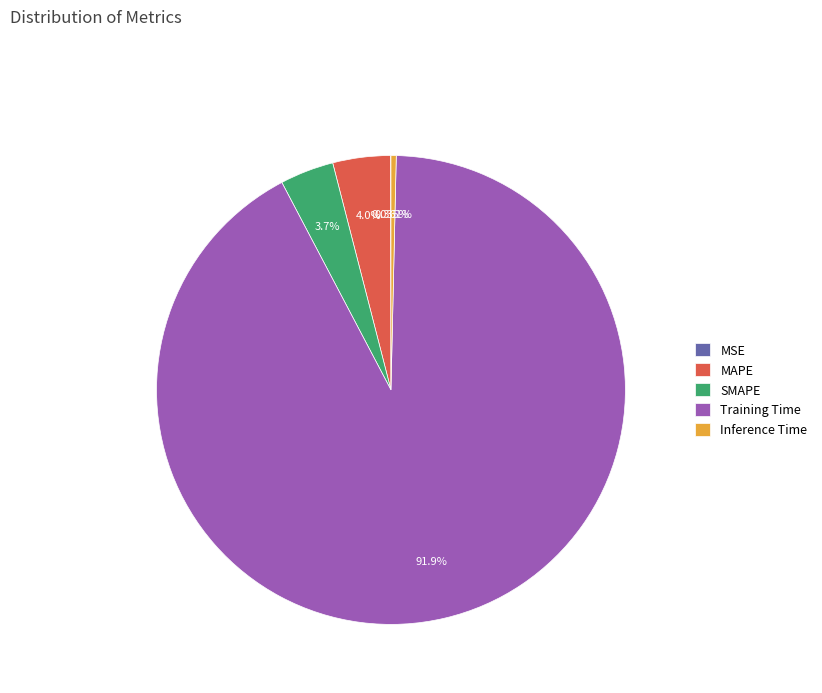

To the nearest percent, what is the difference between the largest and smallest slice percentages?

92%